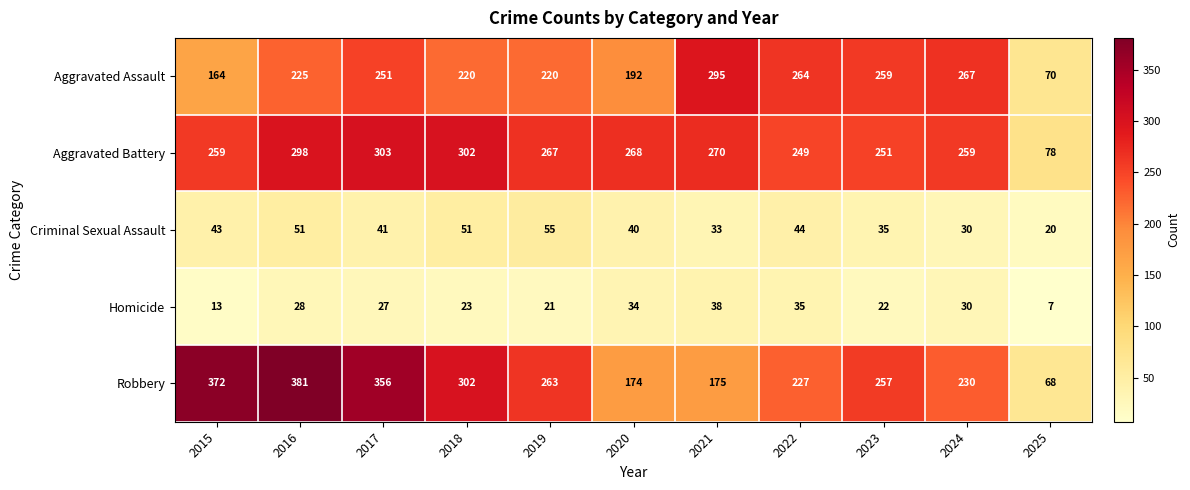

At how many categories does at least one series exceed 217?

10